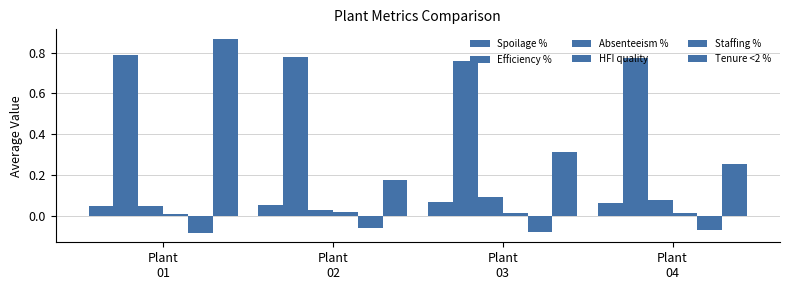

What is the sum of the Tenure <2 % values at Plant
04 and Plant
02?

0.4